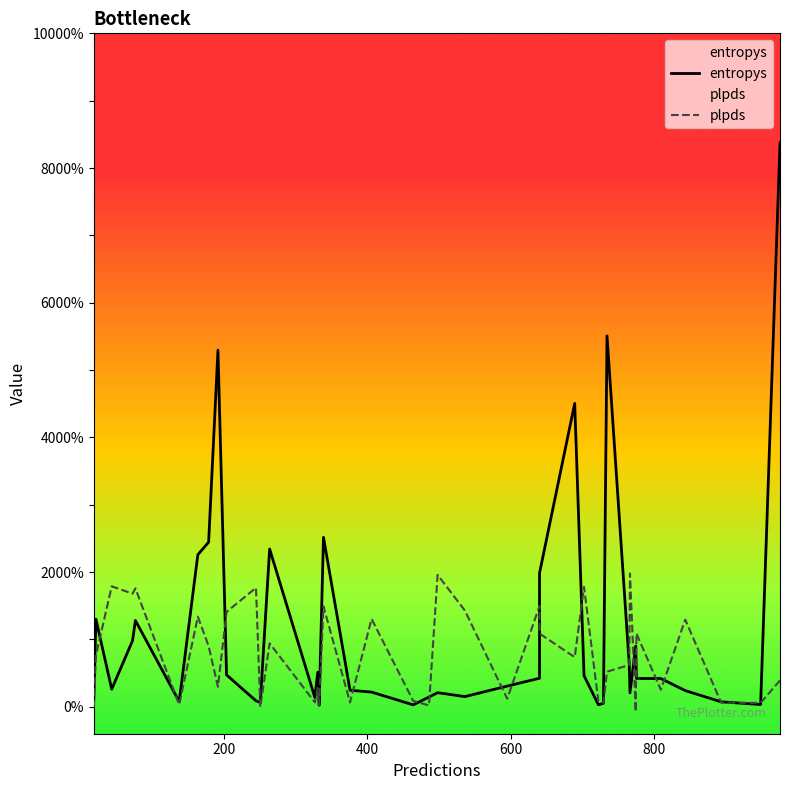

Rank the series by their maximum value, from highest to lowest.

entropys, plpds